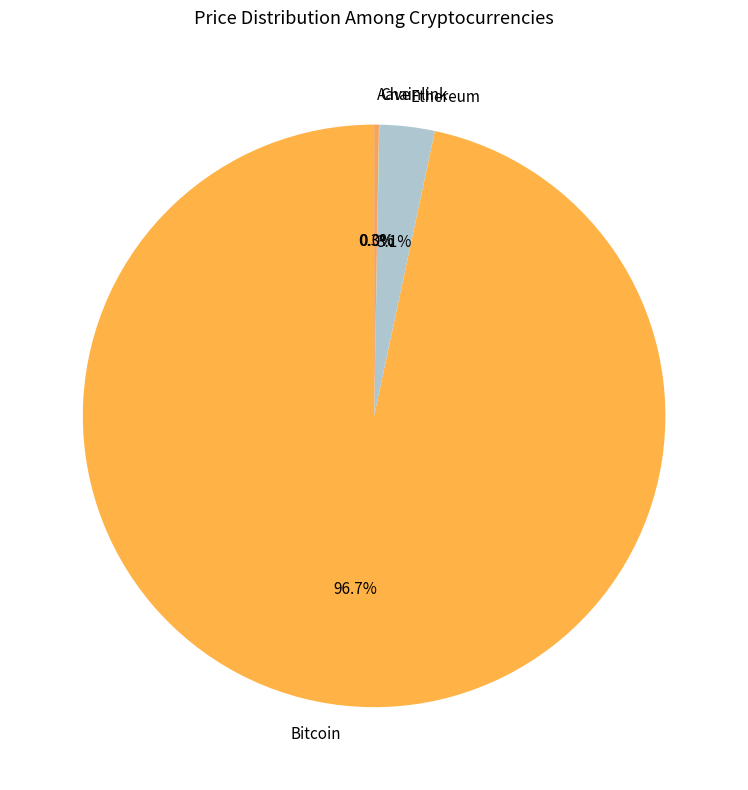

To the nearest percent, what percentage of the pie is Ethereum?

3%